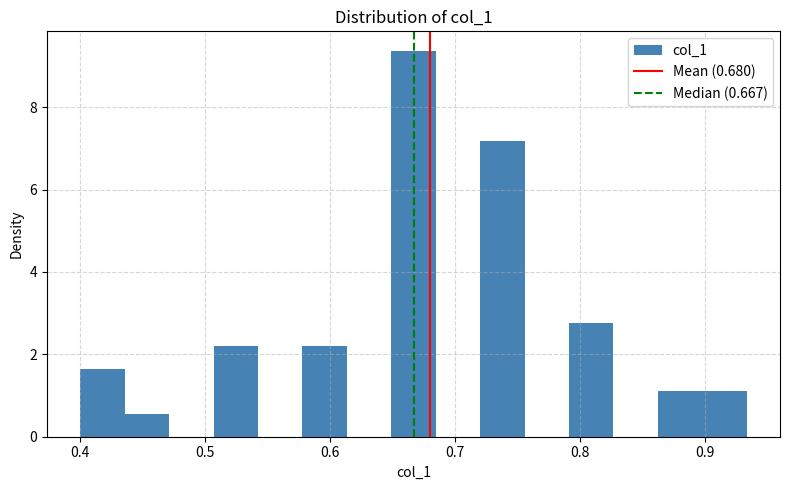

Read against the x-axis, roughly where is the centre of the tallest bar?

0.67